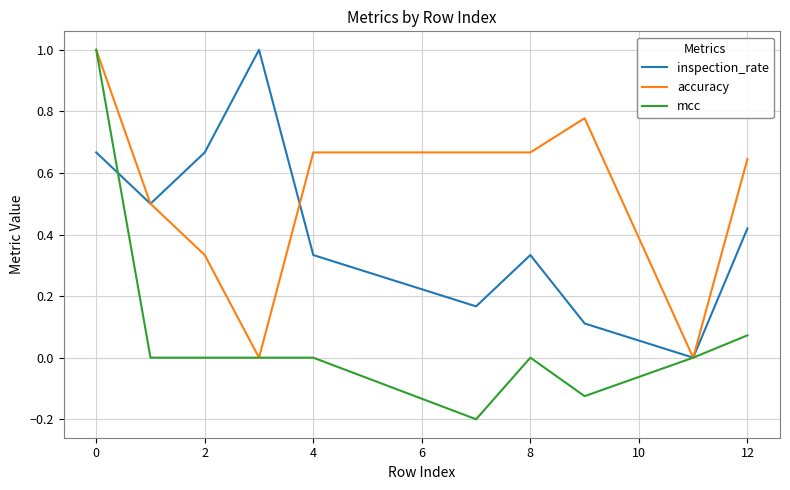

Which series has the largest total across all categories?

accuracy